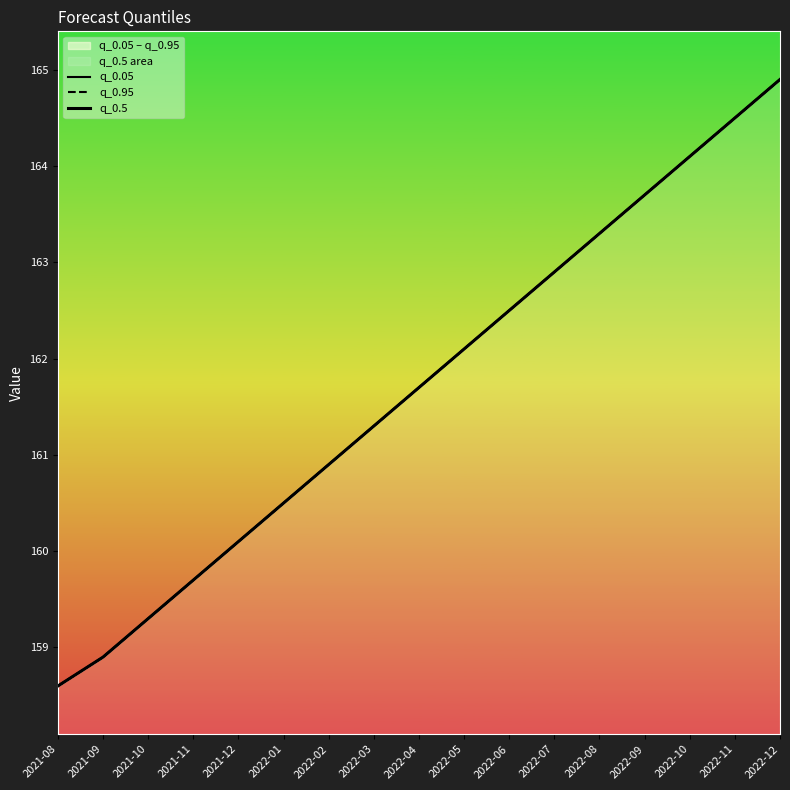

Reading left to right, what are all the values shown in this chart?

q_0.05: 2021-08=158.6	2021-09=158.9	2021-10=159.3	2021-11=159.7	2021-12=160.1	2022-01=160.5	2022-02=160.9	2022-03=161.3	2022-04=161.7	2022-05=162.1	2022-06=162.5	2022-07=162.9	2022-08=163.3	2022-09=163.7	2022-10=164.1	2022-11=164.5	2022-12=164.9
q_0.95: 2021-08=158.6	2021-09=158.9	2021-10=159.3	2021-11=159.7	2021-12=160.1	2022-01=160.5	2022-02=160.9	2022-03=161.3	2022-04=161.7	2022-05=162.1	2022-06=162.5	2022-07=162.9	2022-08=163.3	2022-09=163.7	2022-10=164.1	2022-11=164.5	2022-12=164.9
q_0.5: 2021-08=158.6	2021-09=158.9	2021-10=159.3	2021-11=159.7	2021-12=160.1	2022-01=160.5	2022-02=160.9	2022-03=161.3	2022-04=161.7	2022-05=162.1	2022-06=162.5	2022-07=162.9	2022-08=163.3	2022-09=163.7	2022-10=164.1	2022-11=164.5	2022-12=164.9